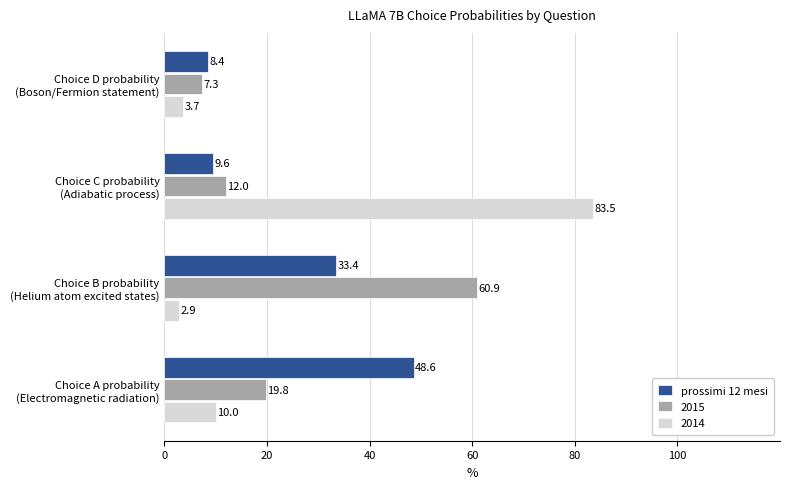

How many series are shown in this chart?

3